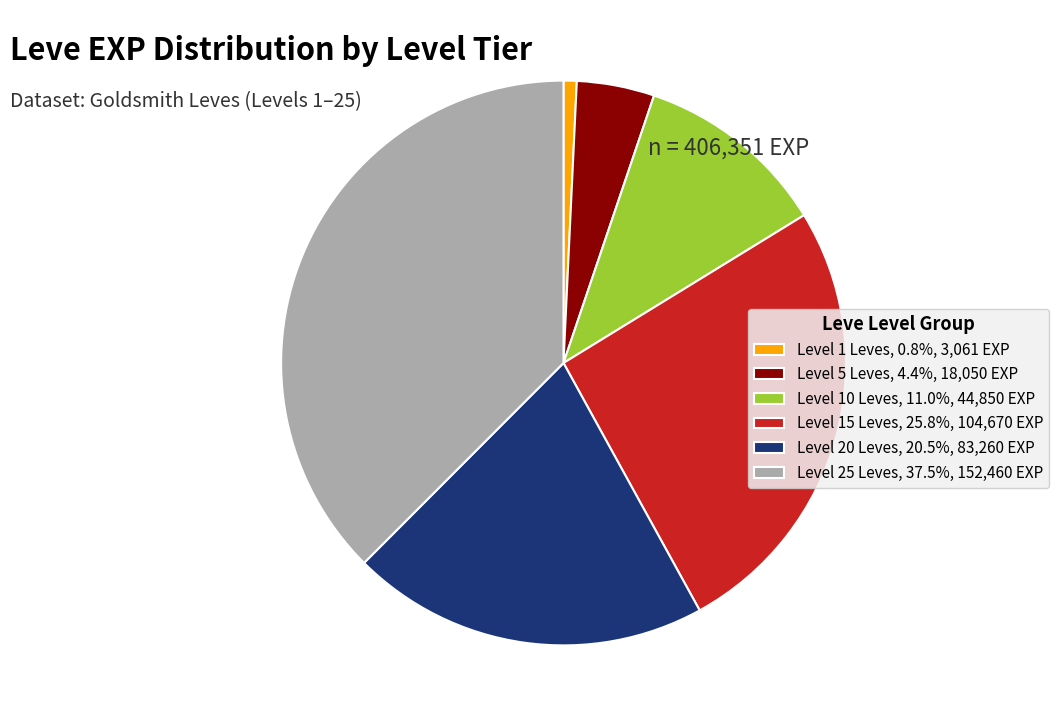

Is there any slice that represents more than half of the pie?

No